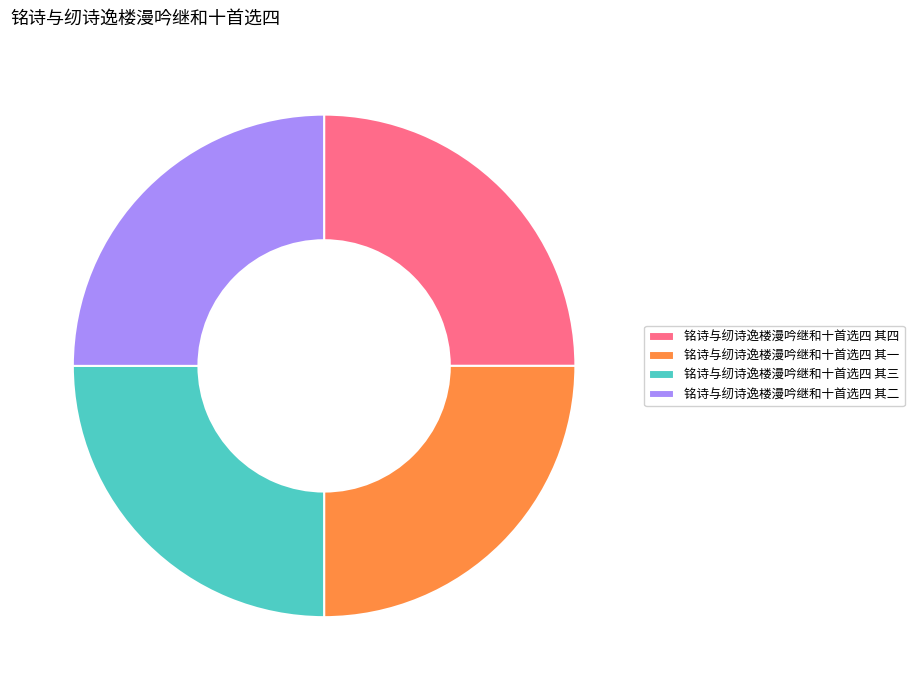

True or false: 铭诗与纫诗逸楼漫吟继和十首选四 其四 accounts for 18% of the total.

False